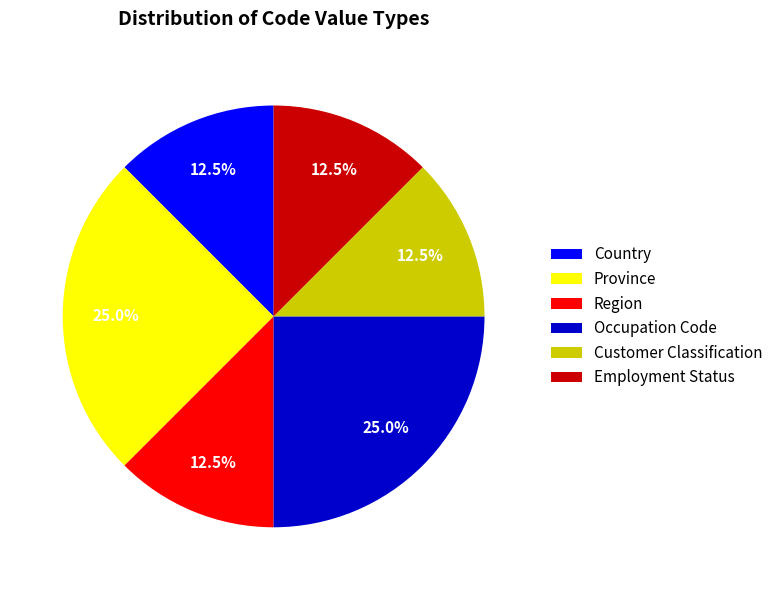

The Occupation Code slice represents 25% of the pie. True or false?

True